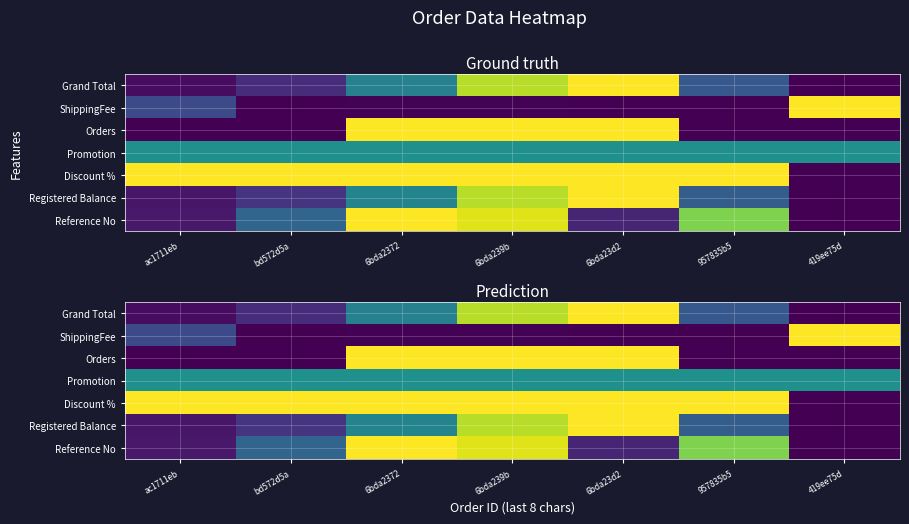

Rank the series at 957835b5 from lowest to highest value.

ShippingFee, Orders, Grand Total, Registered Balance, Promotion, Reference No, Discount %